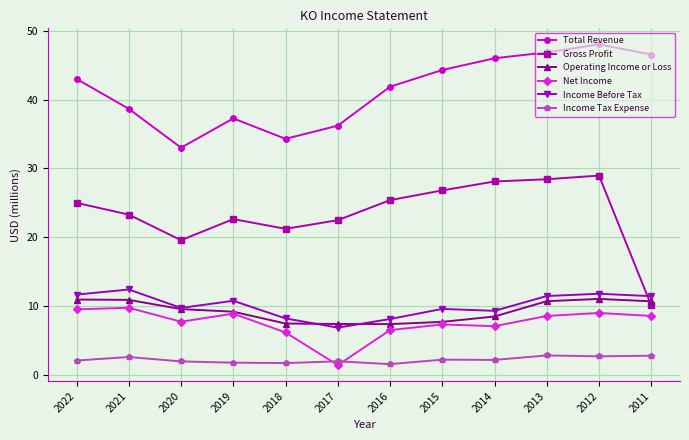

Is it true that Income Tax Expense equals 2.2 at 2015?

True